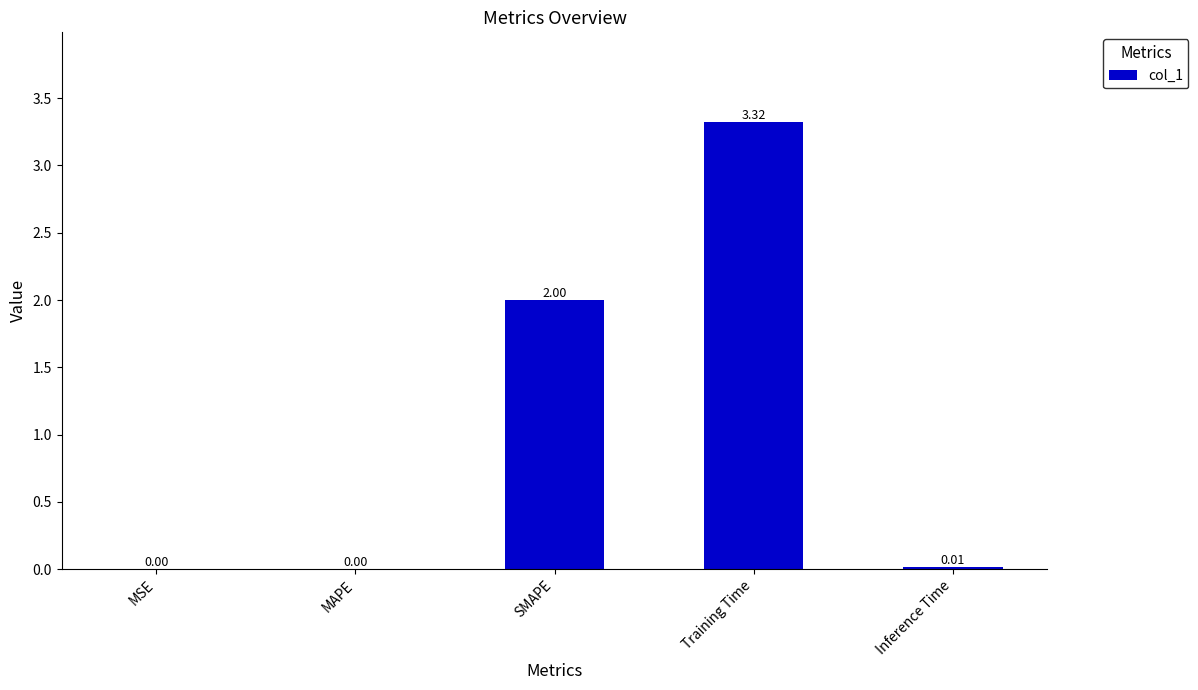

Which label corresponds to the largest value in the chart?

Training Time